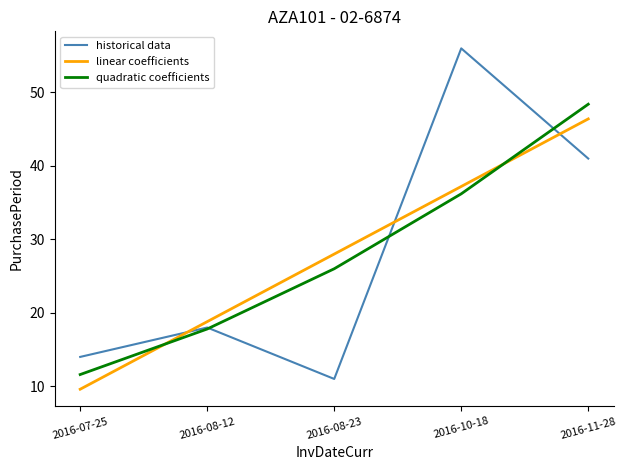

True or false: linear coefficients and historical data cross at least once.

True